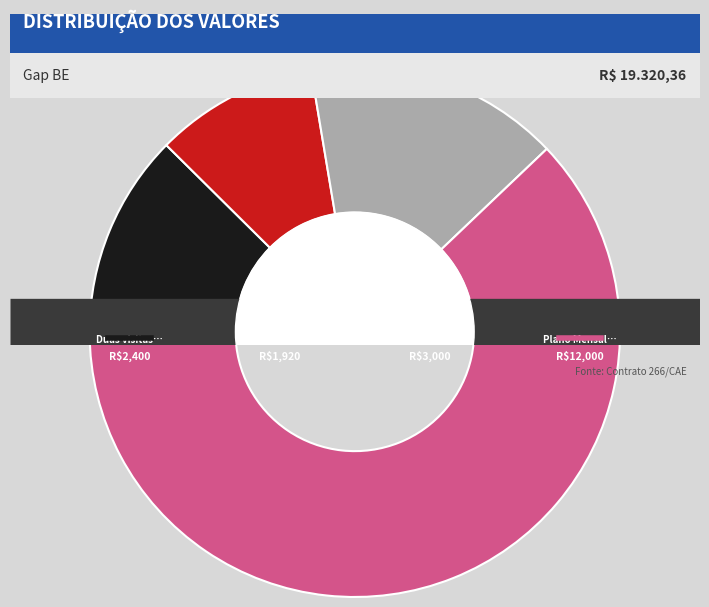

To the nearest percent, what is the average slice percentage?

25%